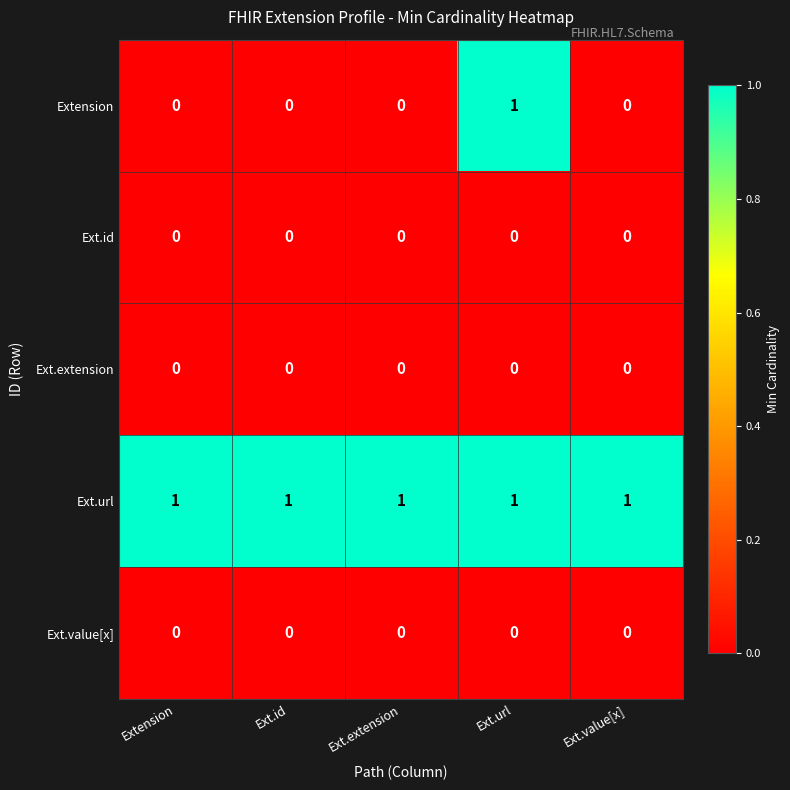

Which series has the largest total across all categories?

Ext.url